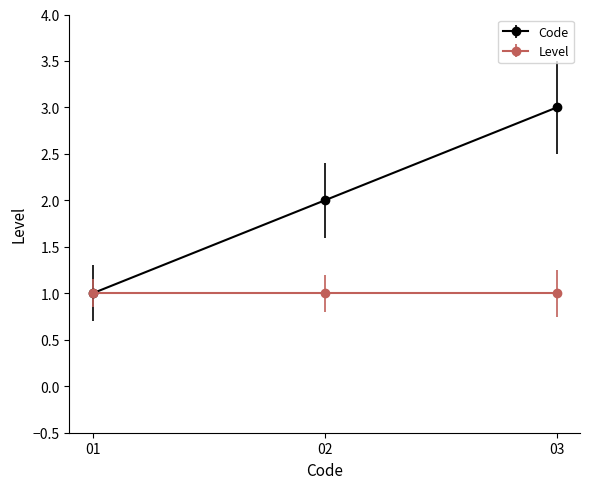

Rank the series at 03 from highest to lowest value.

Code, Level